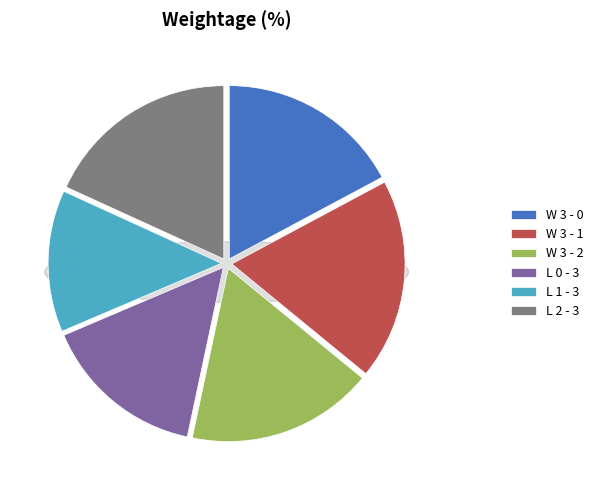

To the nearest percent, what is the average slice percentage?

17%